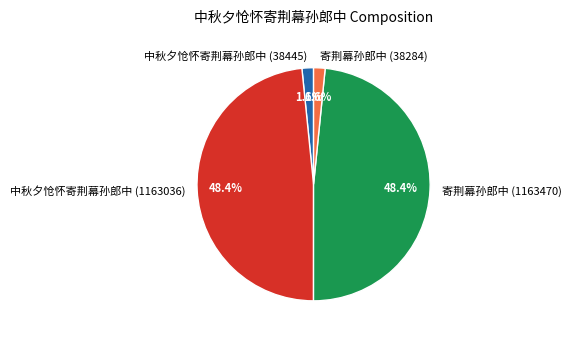

Is there any slice that represents more than half of the pie?

No